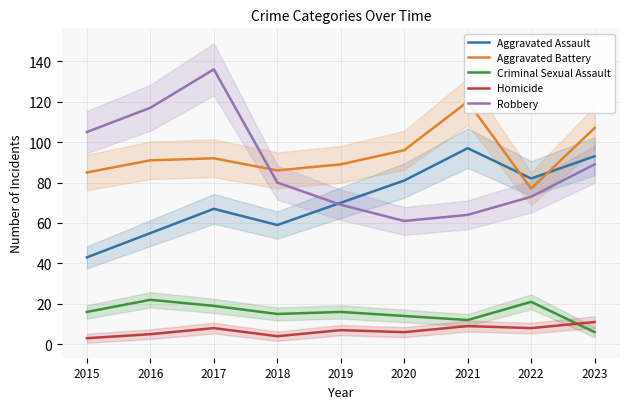

The value of Criminal Sexual Assault at 2023 is 1. True or false?

False